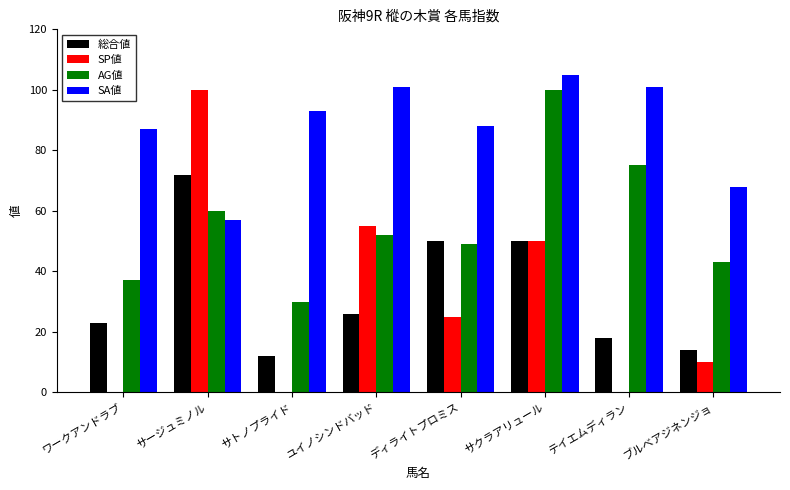

What is the sum of all 総合値 values?

265